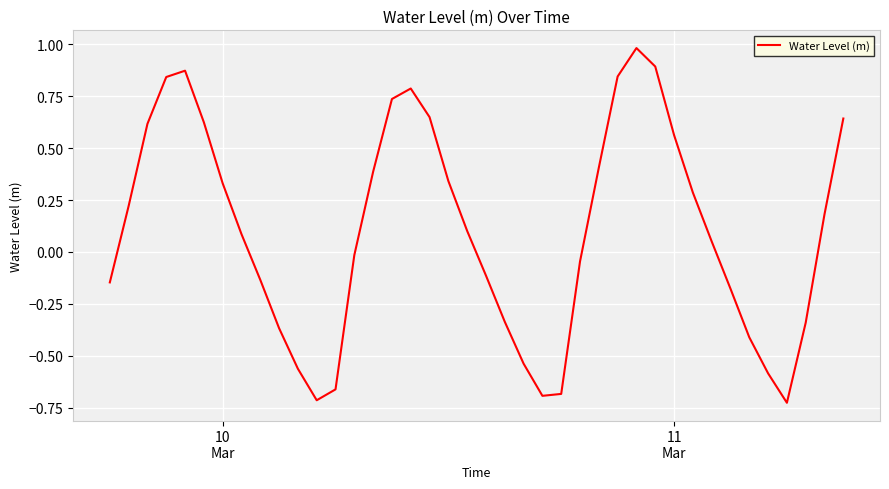

What is the difference between the maximum and minimum values?

1.7